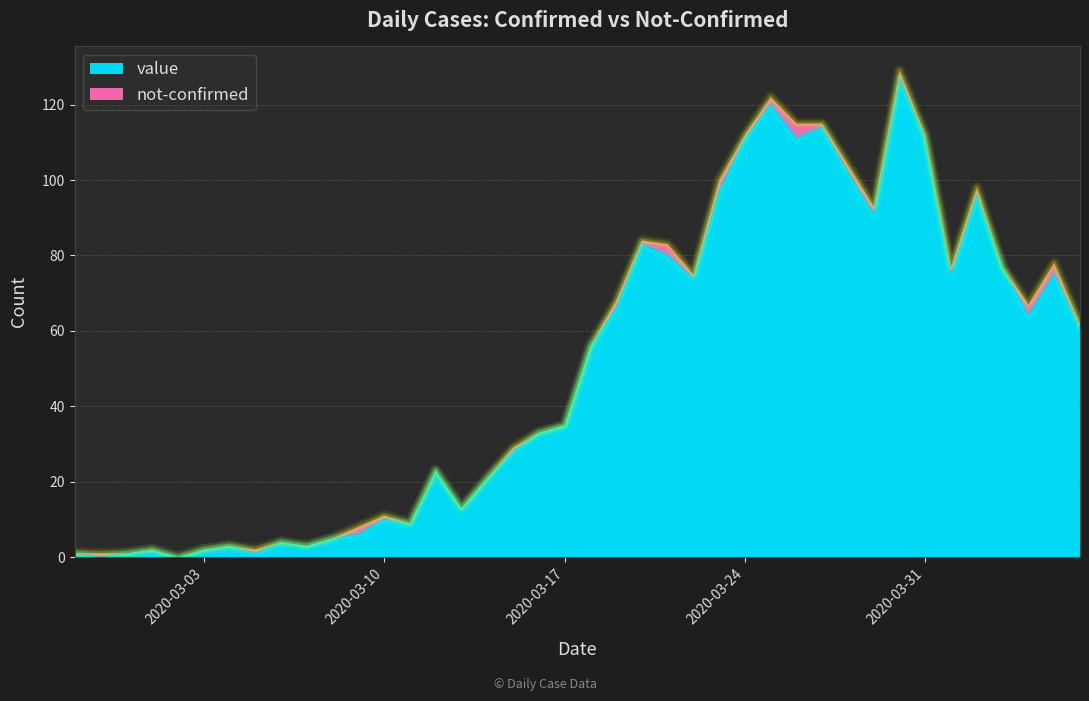

What is the label of the 32nd point from the left?

2020-03-29